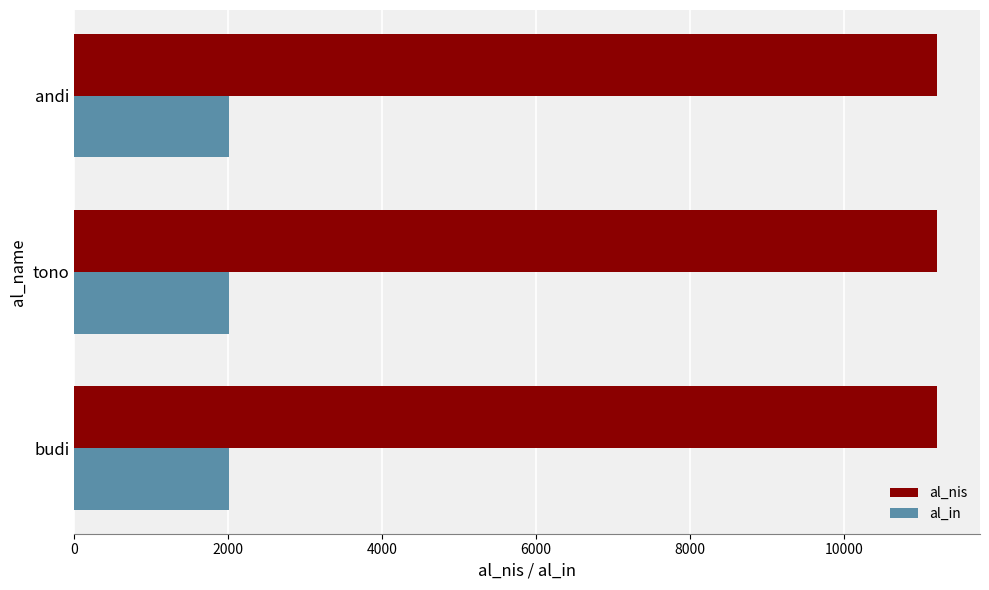

What is the maximum value shown in the chart?

11203